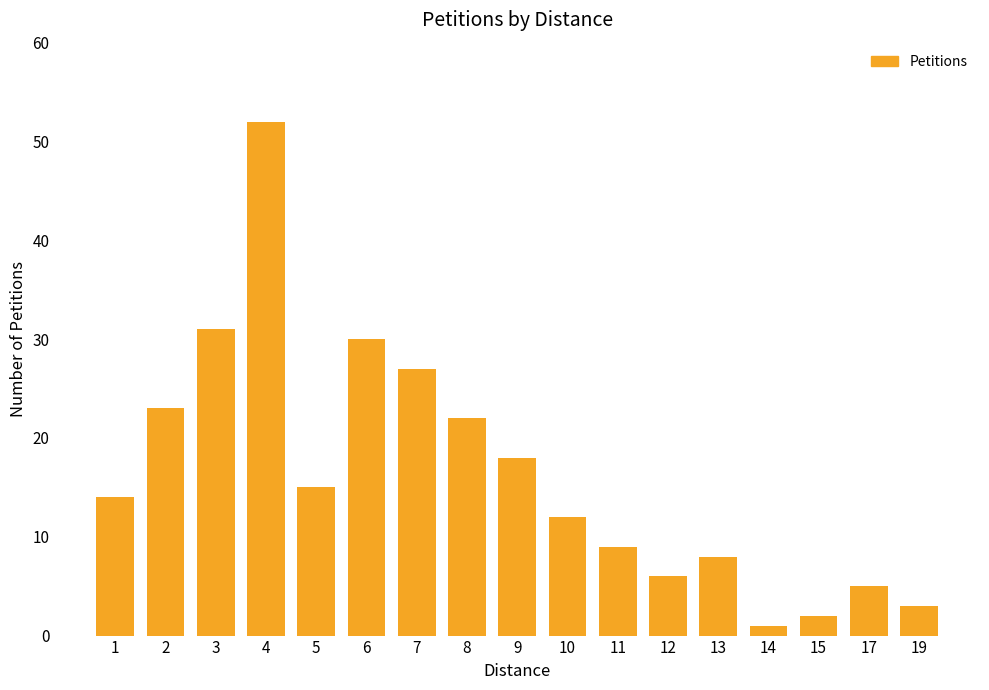

Reading left to right, list all the values displayed in this chart.

14	23	31	52	15	30	27	22	18	12	9	6	8	1	2	5	3